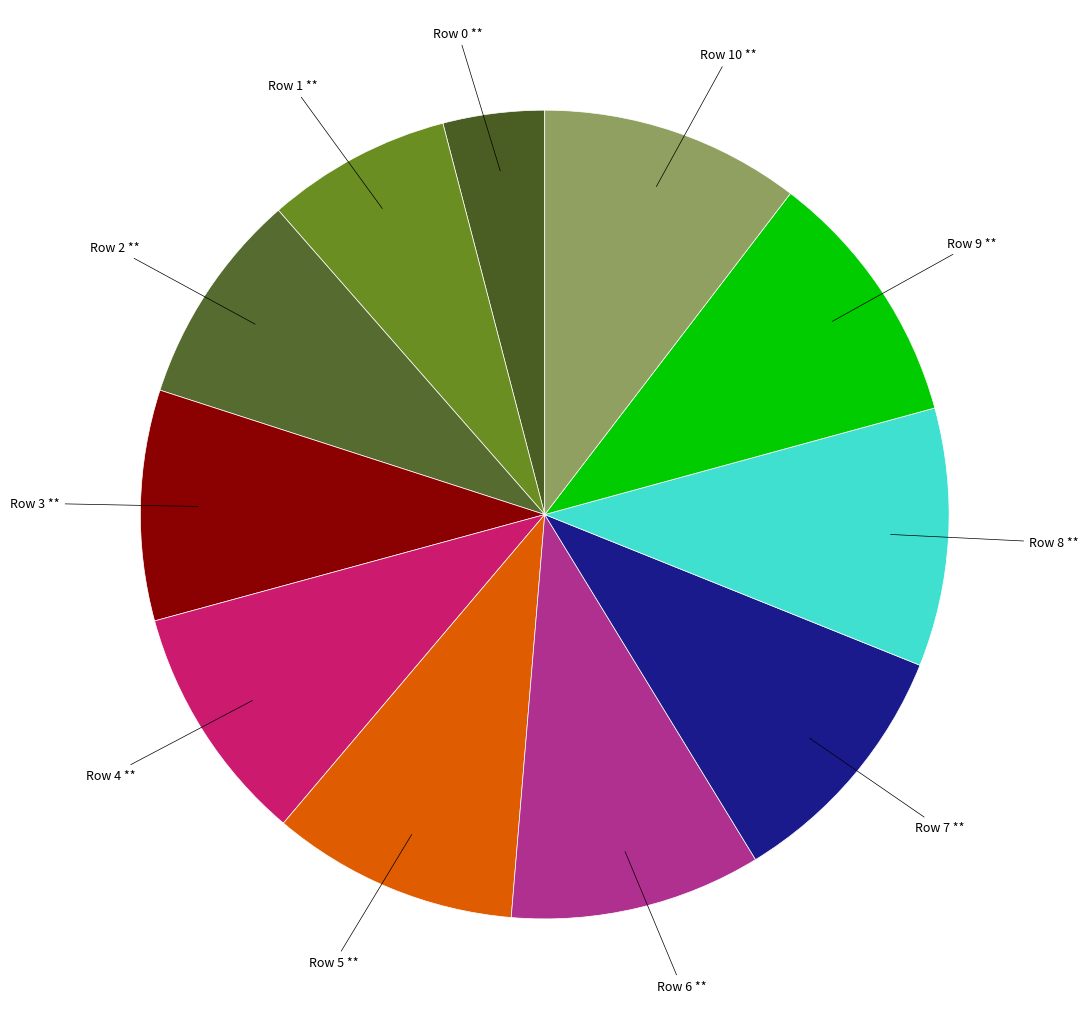

To the nearest percent, what is the difference between the largest and smallest slice percentages?

6%